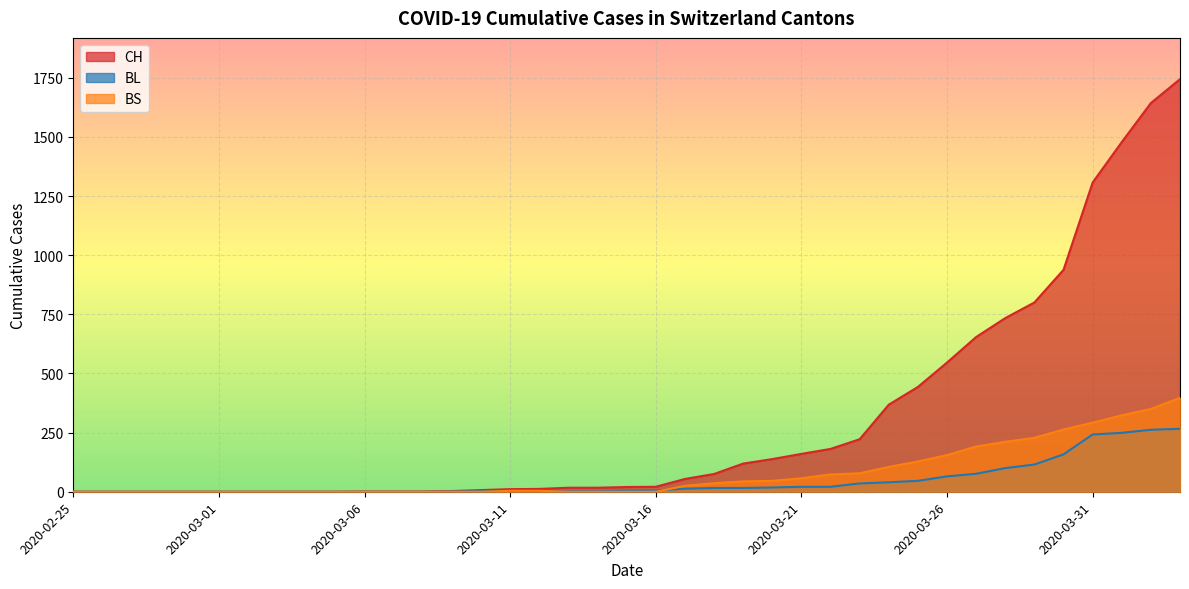

What is the sum of the BL values at 2020-04-03 and 2020-03-24?

306